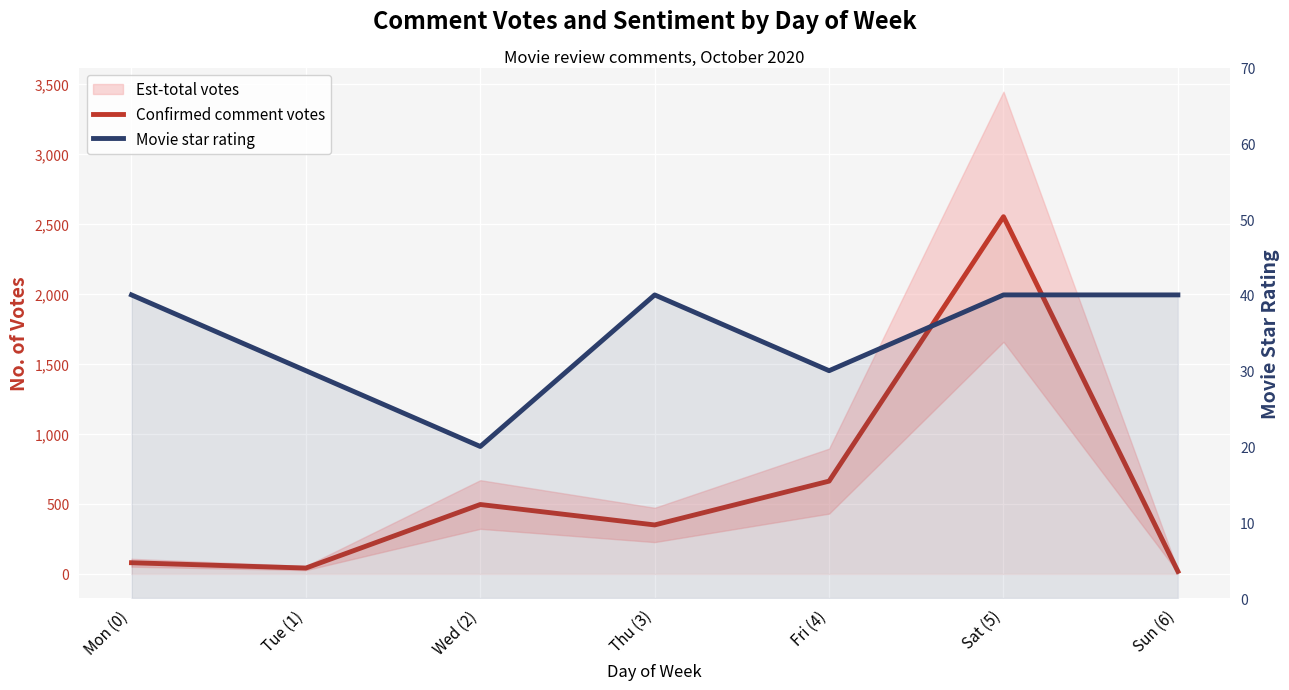

Reading left to right, list all the values displayed in this chart.

Confirmed comment votes: Mon (0)=80	Tue (1)=42	Wed (2)=496	Thu (3)=350	Fri (4)=663	Sat (5)=2552	Sun (6)=18
Movie star rating: Mon (0)=40	Tue (1)=30	Wed (2)=20	Thu (3)=40	Fri (4)=30	Sat (5)=40	Sun (6)=40